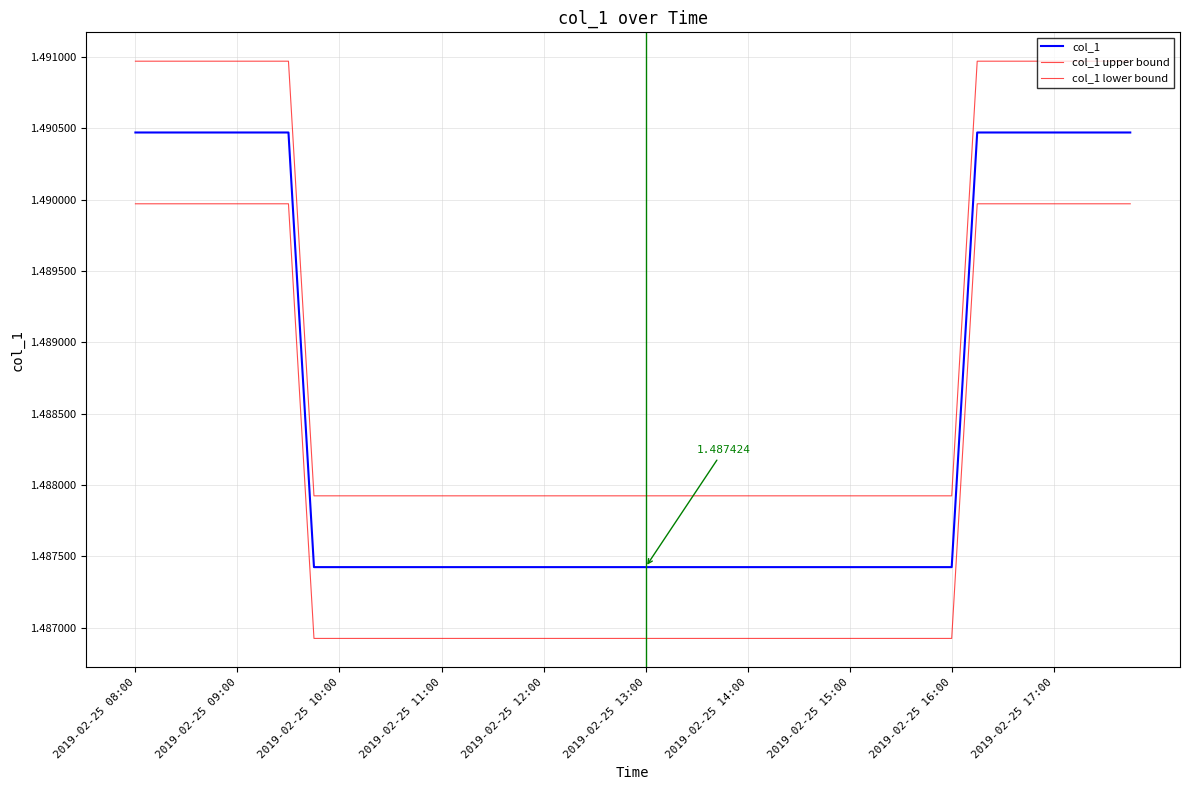

List the series in order of their overall mean, highest first.

col_1 upper bound, col_1, col_1 lower bound